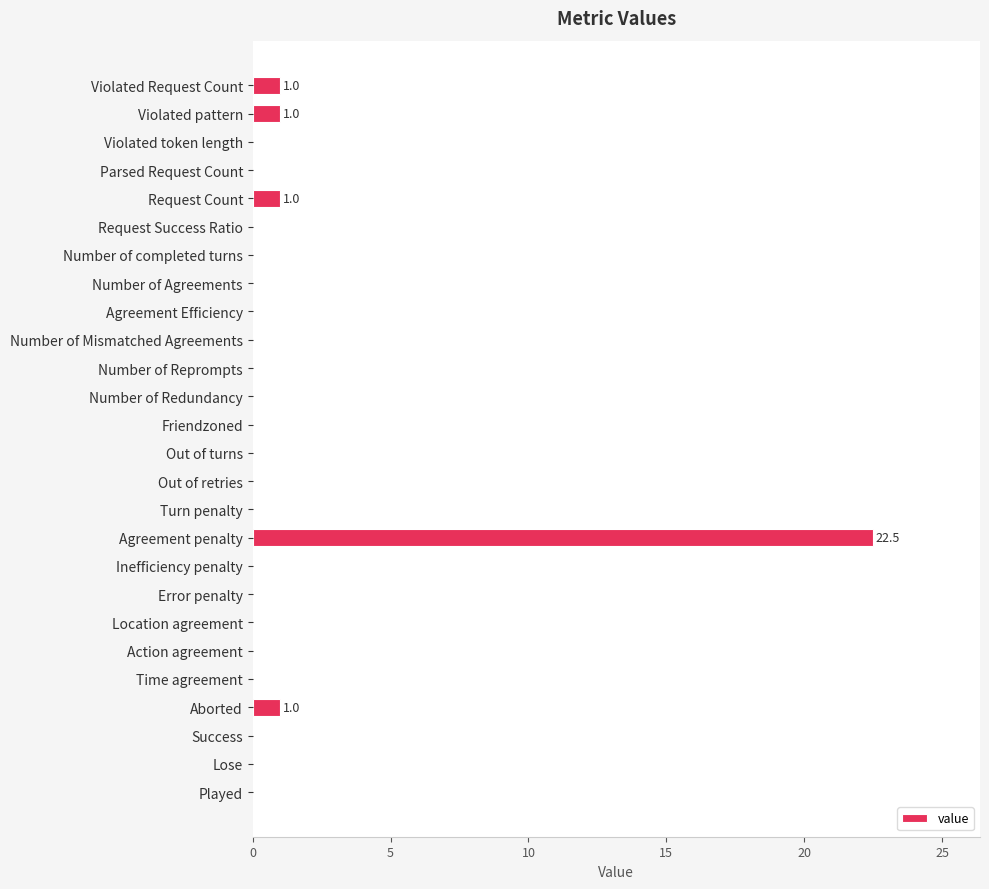

What value does the data have at Aborted?

1.0